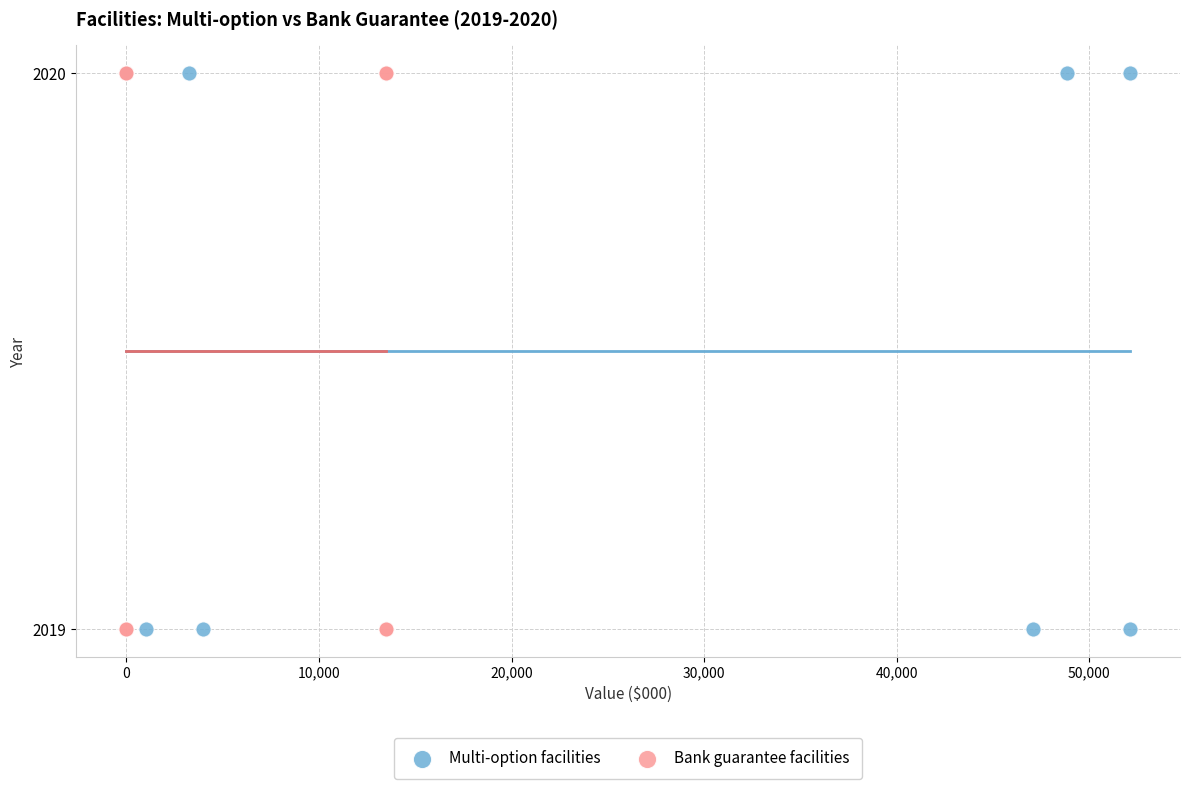

What are all the series names shown in the legend?

Multi-option facilities, Bank guarantee facilities